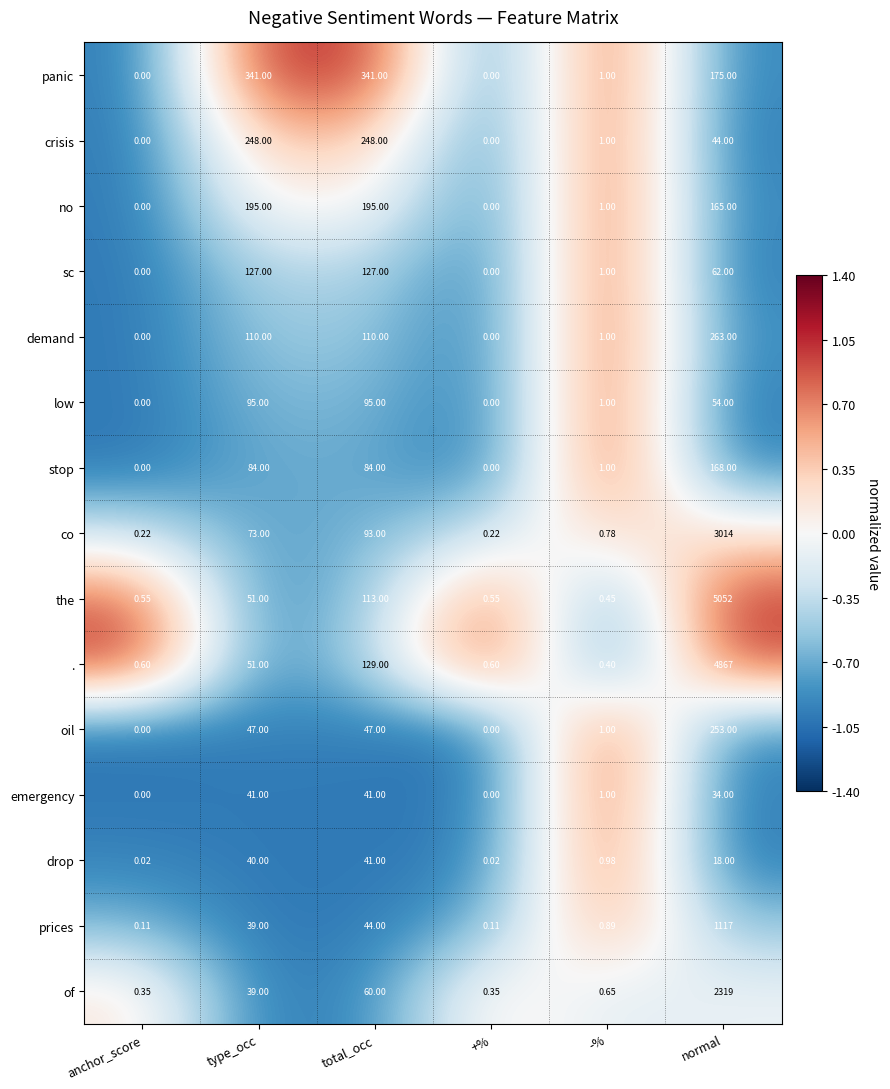

How many values in the demand series are below 110?

3